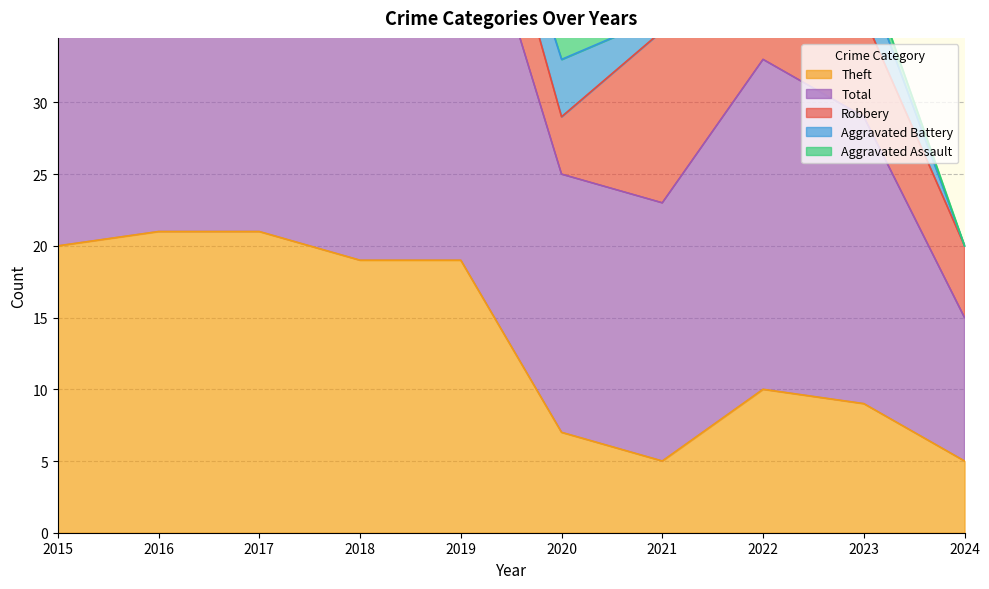

Read the Robbery value at 2019.

6